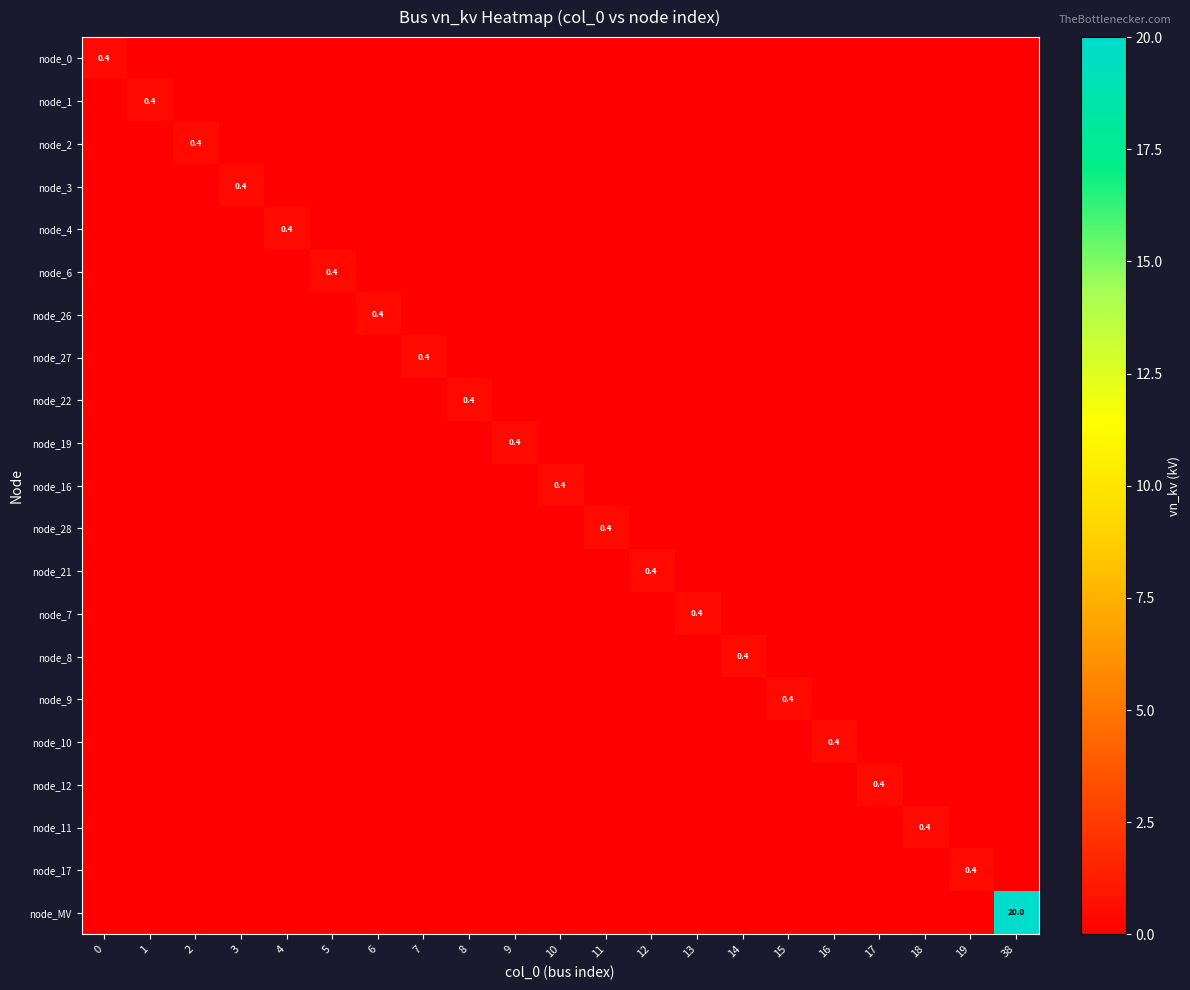

Is it true that node_10 equals -0.2 at 12?

False